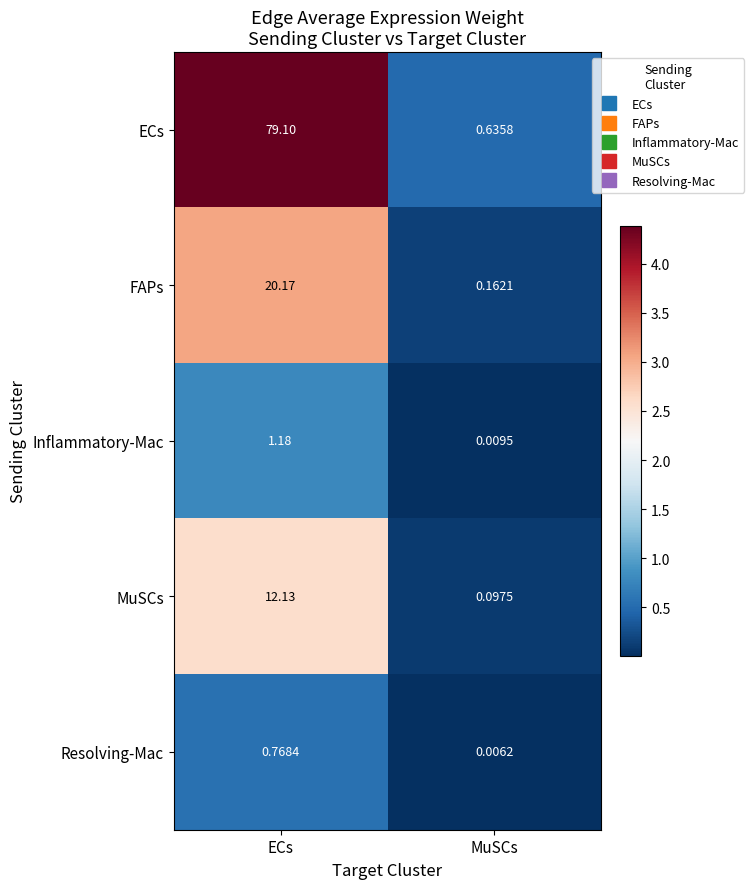

Which series changed the most between ECs and MuSCs?

ECs